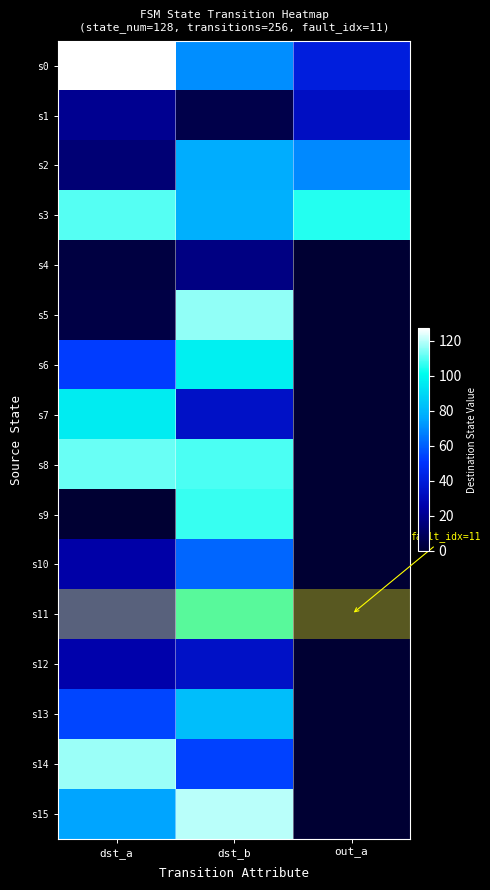

How many series are shown in this chart?

16